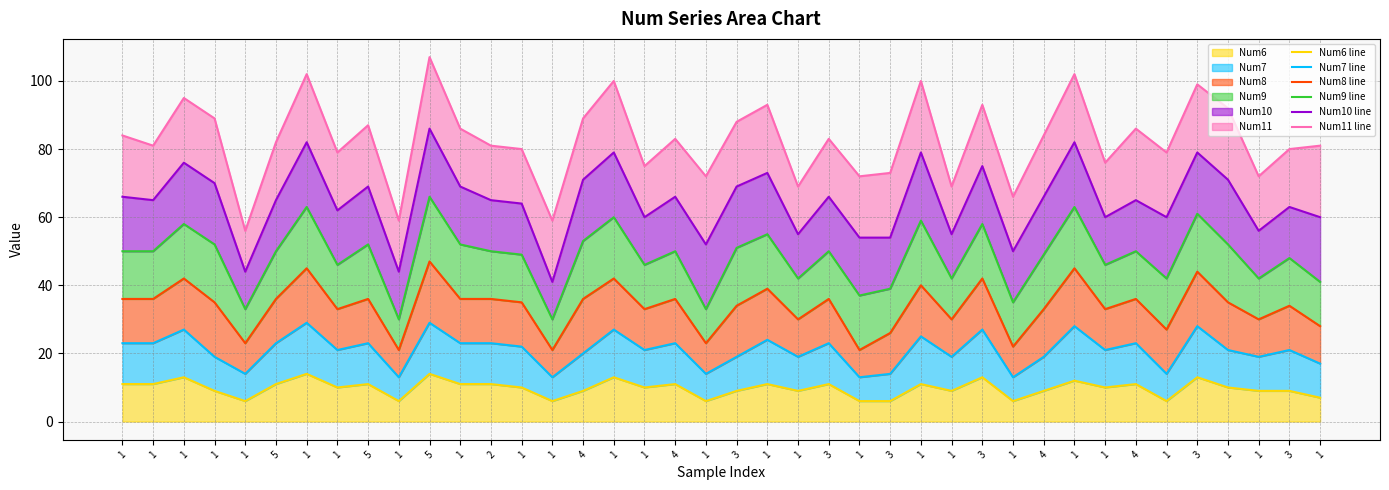

True or false: Num10 line has a value of 79 at 3.

True